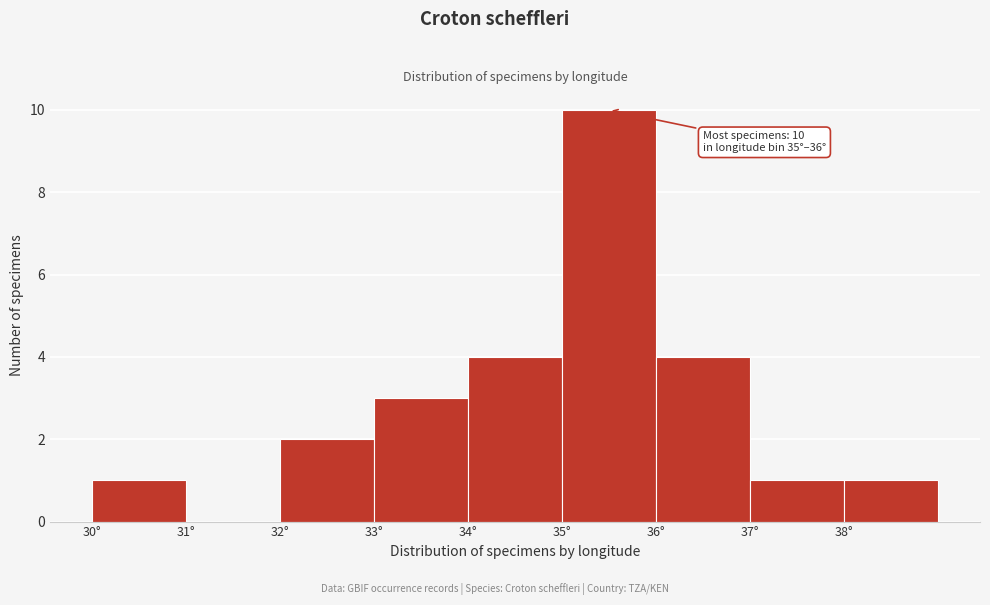

Which range on the x-axis has the tallest bar?

35 to 36